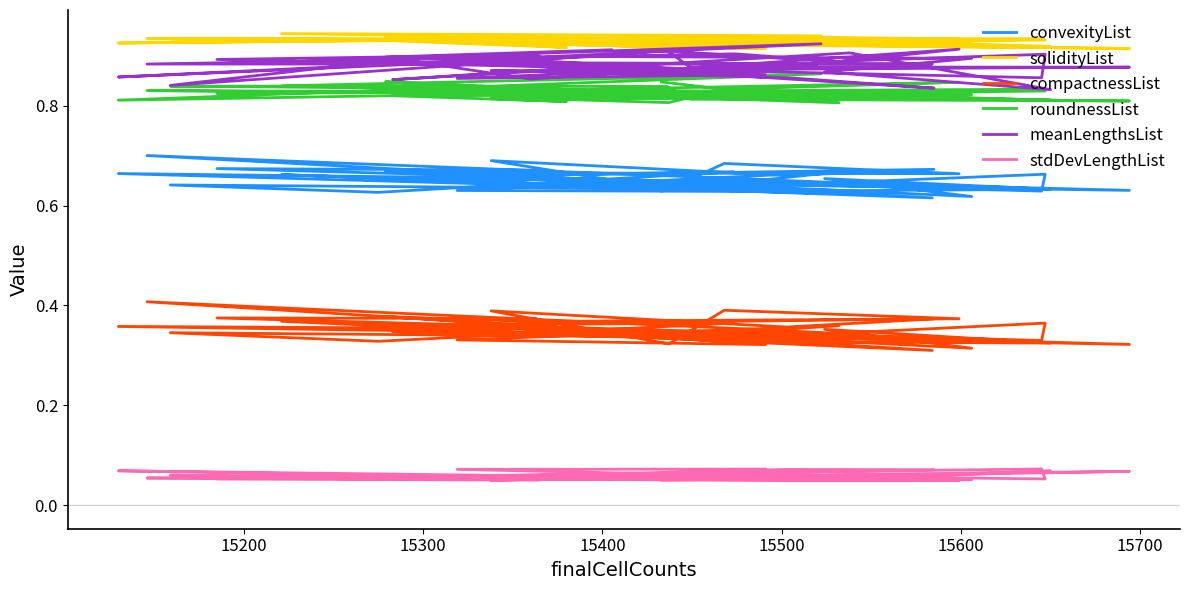

What is the average value of the compactnessList series?

0.4